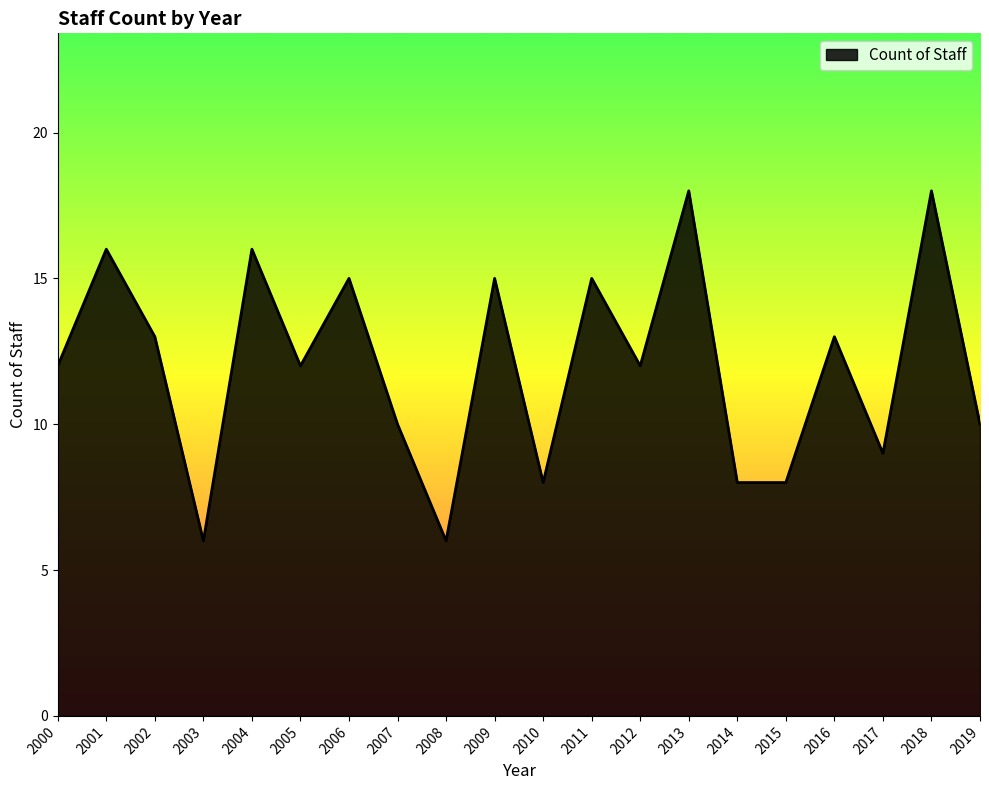

The value at 2004 is 16. True or false?

True